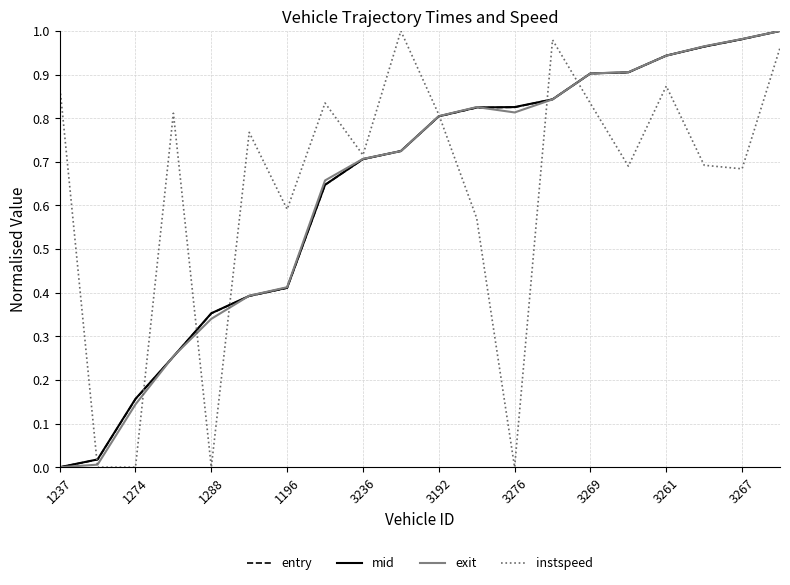

Is the value of entry at 1288 greater than the value of mid at 1274?

Yes